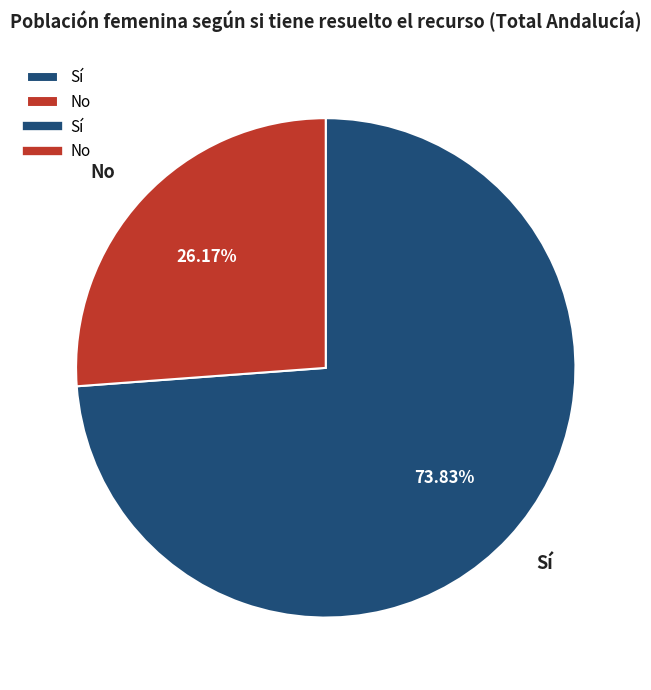

Does Sí represent more than half of the total?

Yes